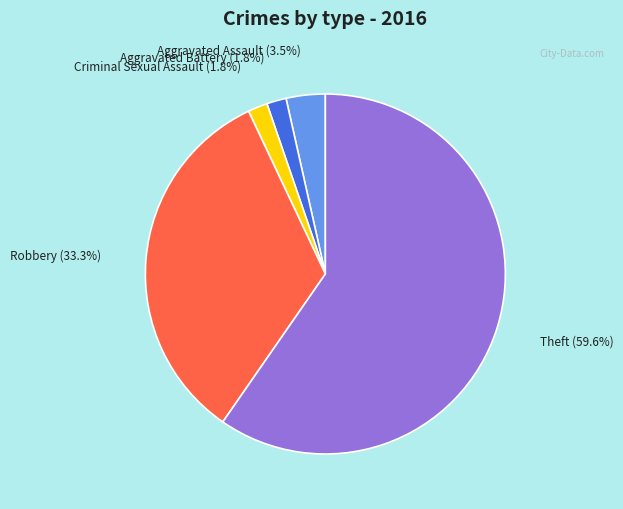

To the nearest percent, what is the difference between the largest and smallest slice percentages?

58%